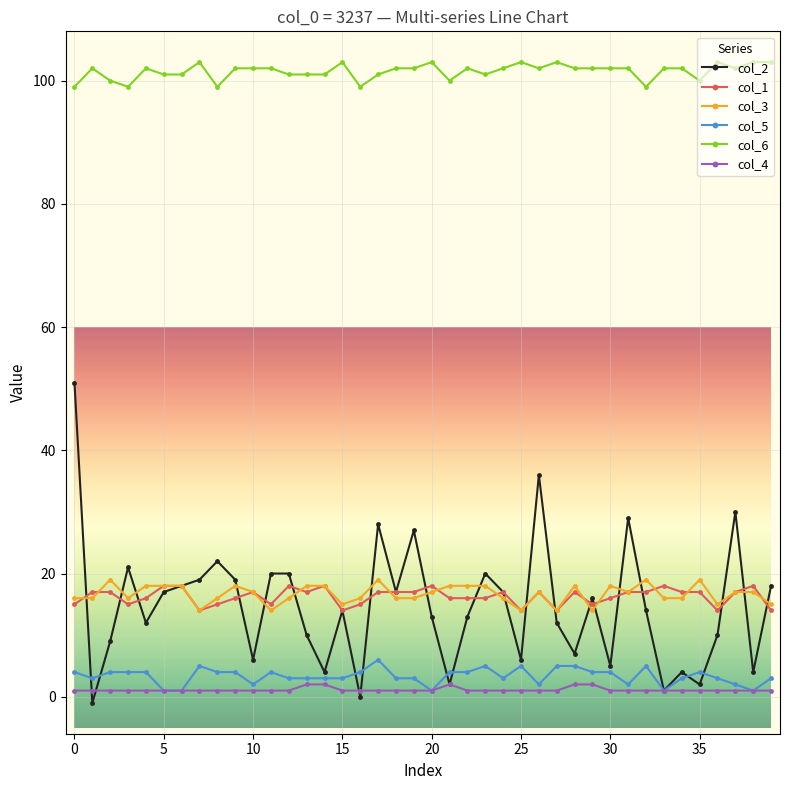

After their last crossing, which series has the higher values: col_2 or col_1?

col_2